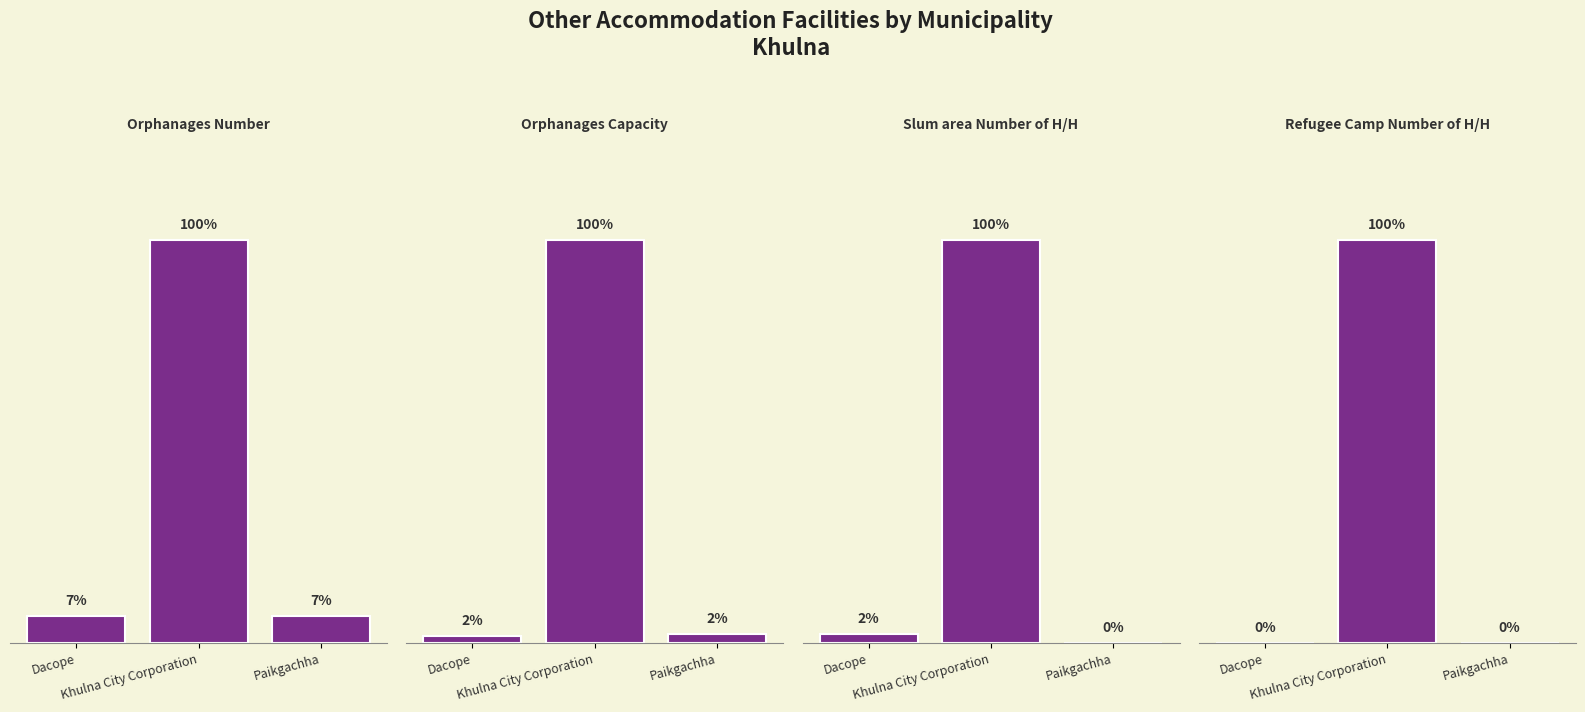

List the labels in order of Orphanages Capacity value, smallest first.

Dacope, Paikgachha, Khulna City Corporation